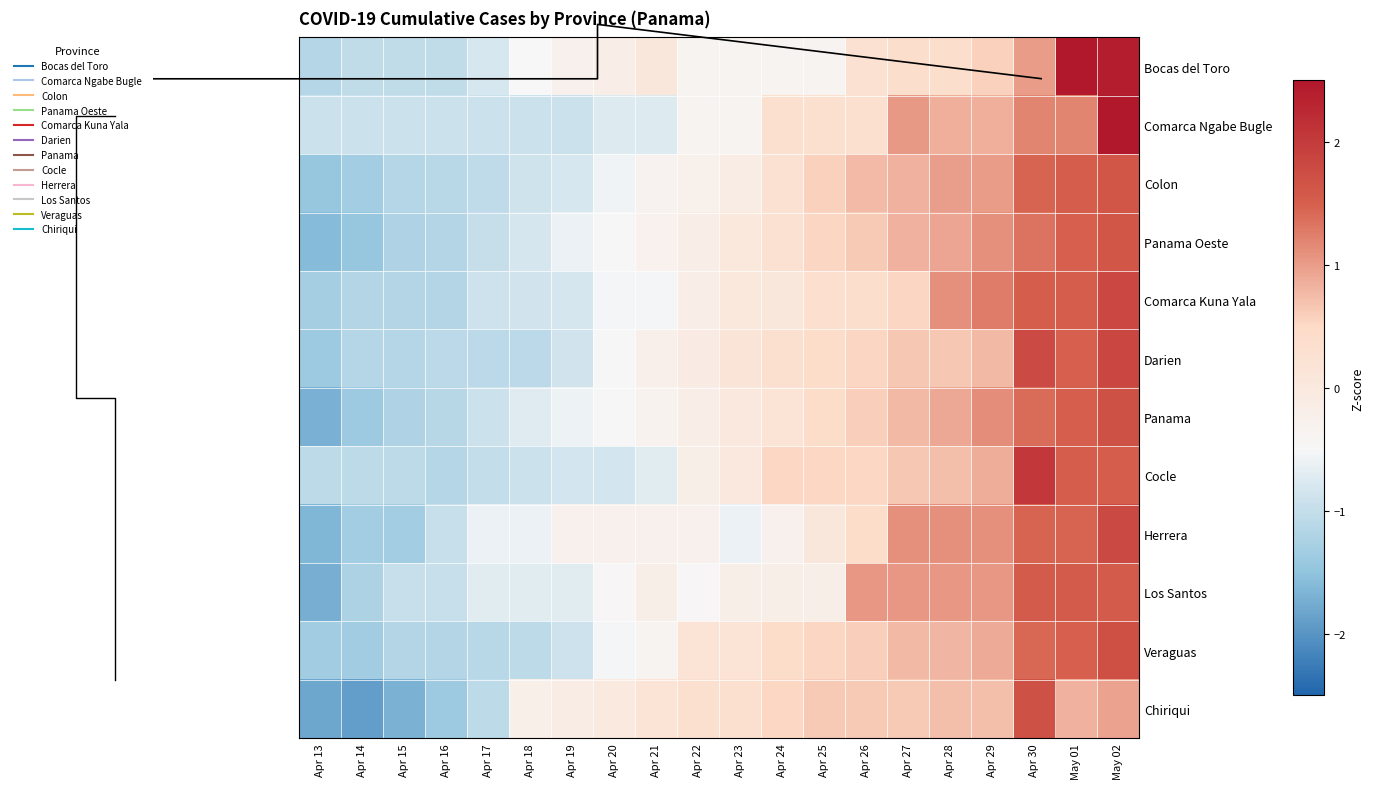

Which series has the largest range (max minus min)?

Bocas del Toro